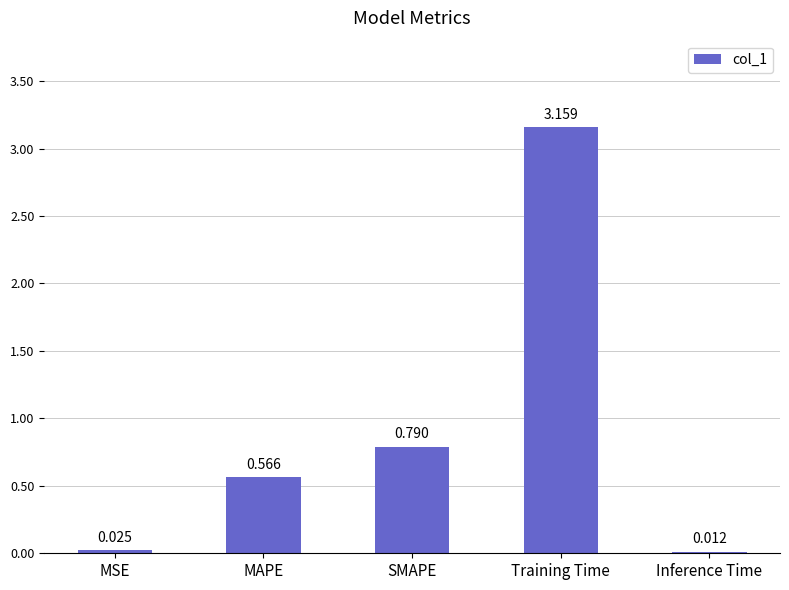

The chart shows a value of 4.8 at Training Time. True or false?

False